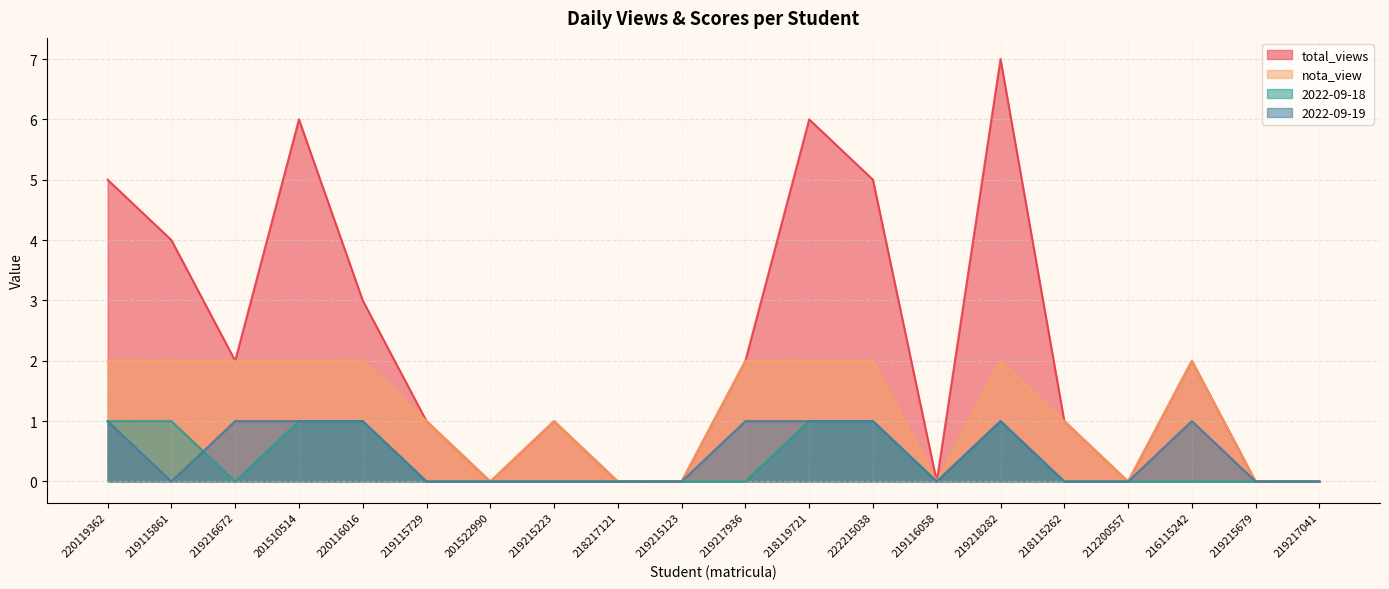

Reading left to right, transcribe all the data shown in this chart.

total_views: 220119362=5	219115861=4	219216672=2	201510514=6	220116016=3	219115729=1	201522990=0	219215223=1	218217121=0	219215123=0	219217936=2	218119721=6	222215038=5	219116058=0	219218282=7	218115262=1	212200557=0	216115242=2	219215679=0	219217041=0
nota_view: 220119362=2	219115861=2	219216672=2	201510514=2	220116016=2	219115729=1	201522990=0	219215223=1	218217121=0	219215123=0	219217936=2	218119721=2	222215038=2	219116058=0	219218282=2	218115262=1	212200557=0	216115242=2	219215679=0	219217041=0
2022-09-18: 220119362=1	219115861=1	219216672=0	201510514=1	220116016=1	219115729=0	201522990=0	219215223=0	218217121=0	219215123=0	219217936=0	218119721=1	222215038=1	219116058=0	219218282=1	218115262=0	212200557=0	216115242=0	219215679=0	219217041=0
2022-09-19: 220119362=1	219115861=0	219216672=1	201510514=1	220116016=1	219115729=0	201522990=0	219215223=0	218217121=0	219215123=0	219217936=1	218119721=1	222215038=1	219116058=0	219218282=1	218115262=0	212200557=0	216115242=1	219215679=0	219217041=0